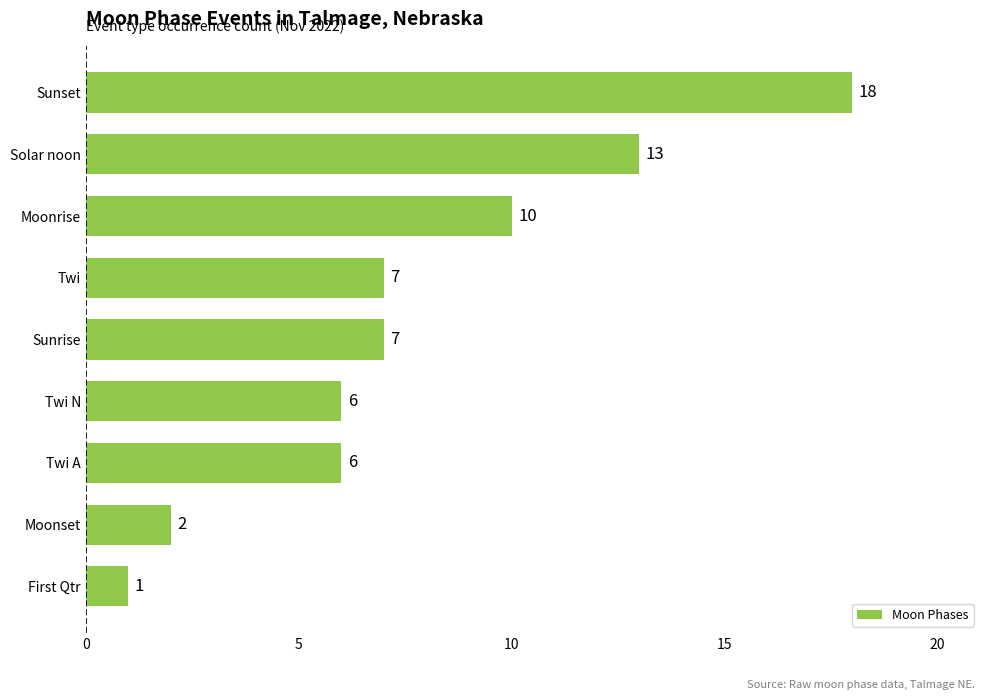

How many data points does each series have?

9